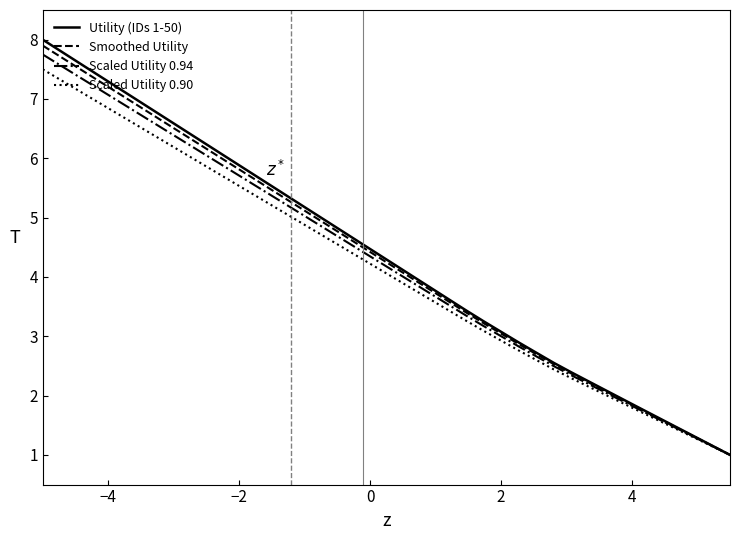

What is the maximum value for Scaled Utility 0.90?

7.5